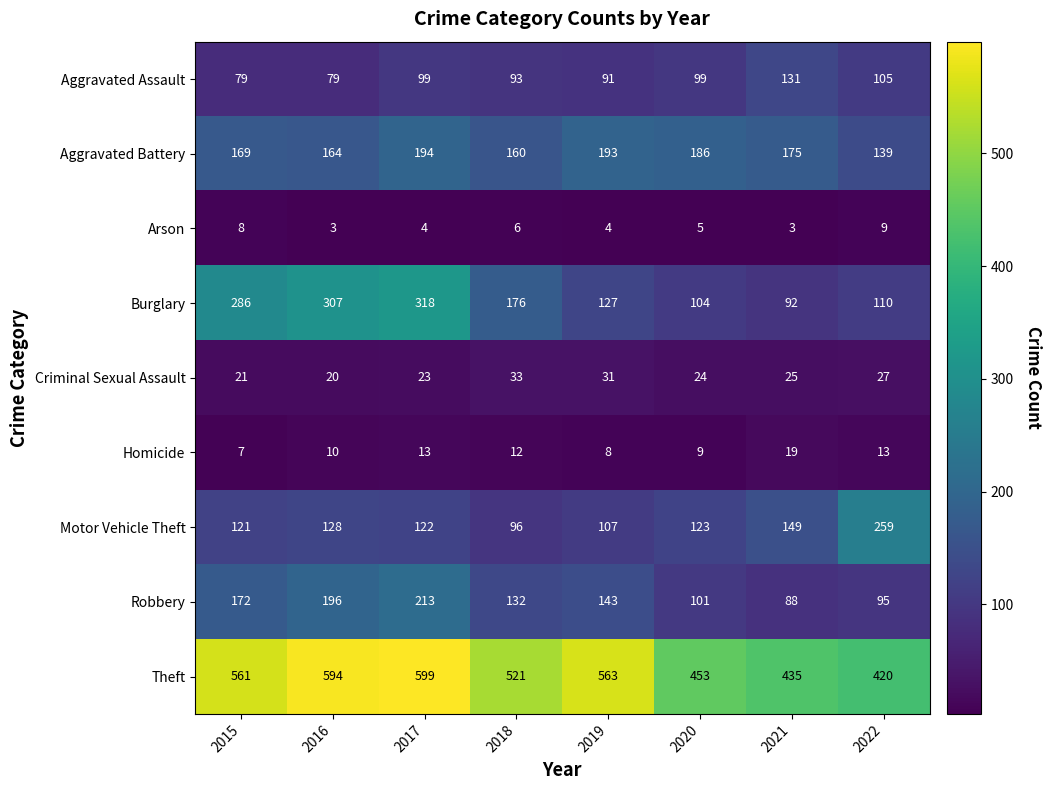

Which series has the largest range (max minus min)?

Burglary